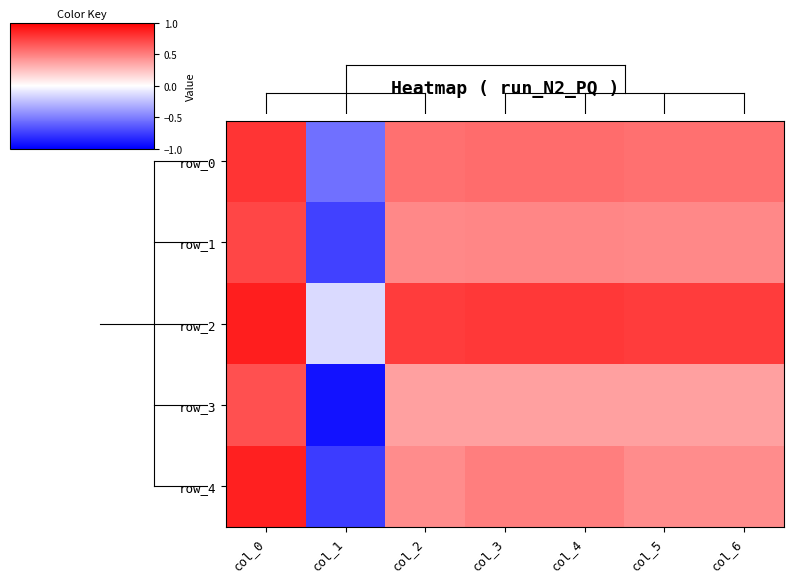

Reading left to right, list all the values displayed in this chart.

row_0: col_0=0.8	col_1=0.5	col_2=0.8	col_3=0.8	col_4=0.8	col_5=0.8	col_6=0.8
row_1: col_0=0.8	col_1=0.5	col_2=0.7	col_3=0.7	col_4=0.7	col_5=0.7	col_6=0.7
row_2: col_0=0.8	col_1=0.6	col_2=0.8	col_3=0.8	col_4=0.8	col_5=0.8	col_6=0.8
row_3: col_0=0.8	col_1=0.4	col_2=0.7	col_3=0.7	col_4=0.7	col_5=0.7	col_6=0.7
row_4: col_0=0.8	col_1=0.5	col_2=0.7	col_3=0.7	col_4=0.7	col_5=0.7	col_6=0.7